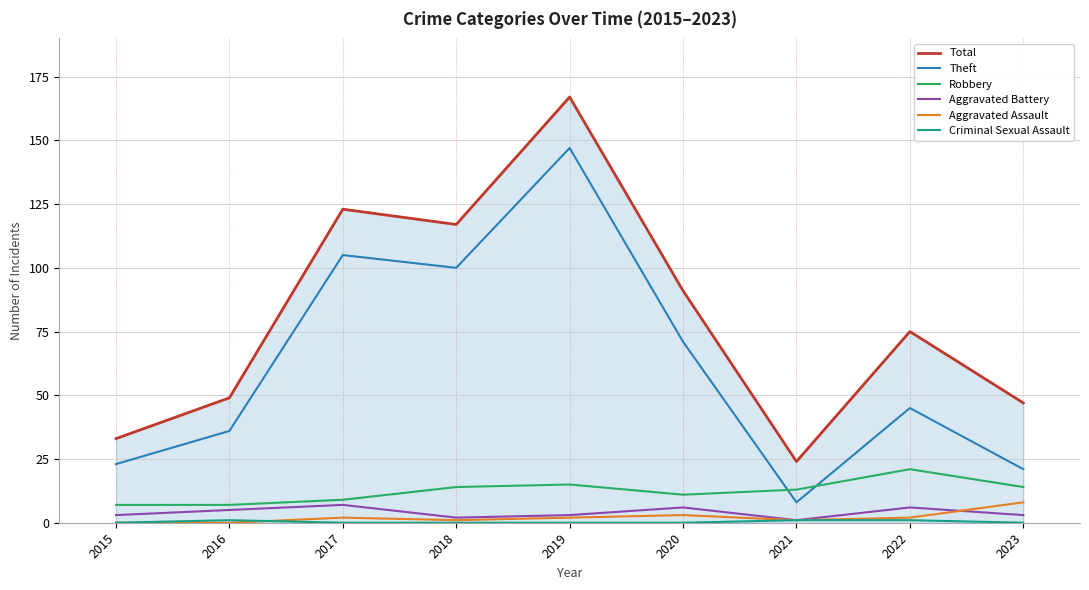

What is the difference between the Aggravated Assault values at 2023 and 2017?

6